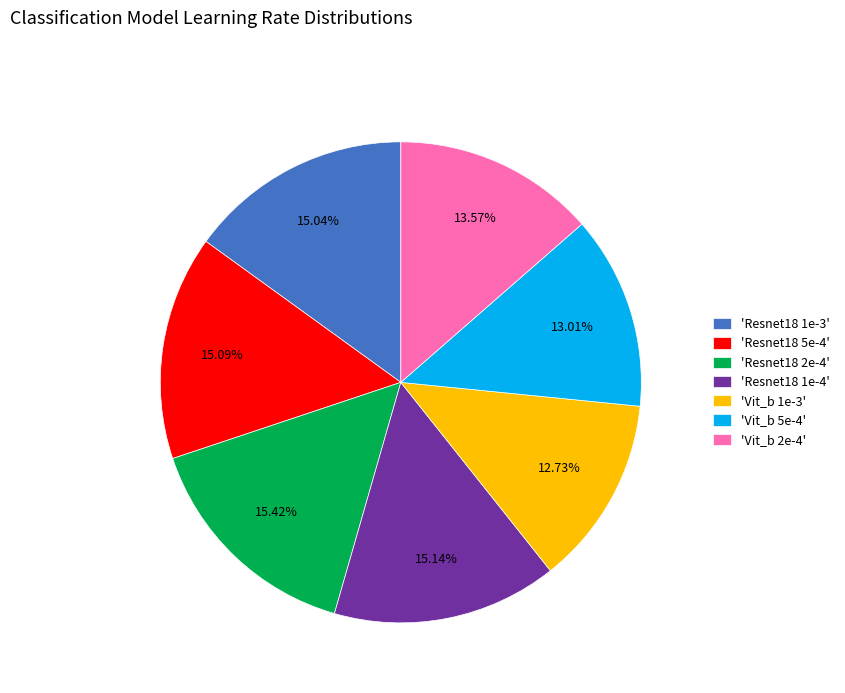

Does 'Resnet18 1e-3' represent more than half of the total?

No